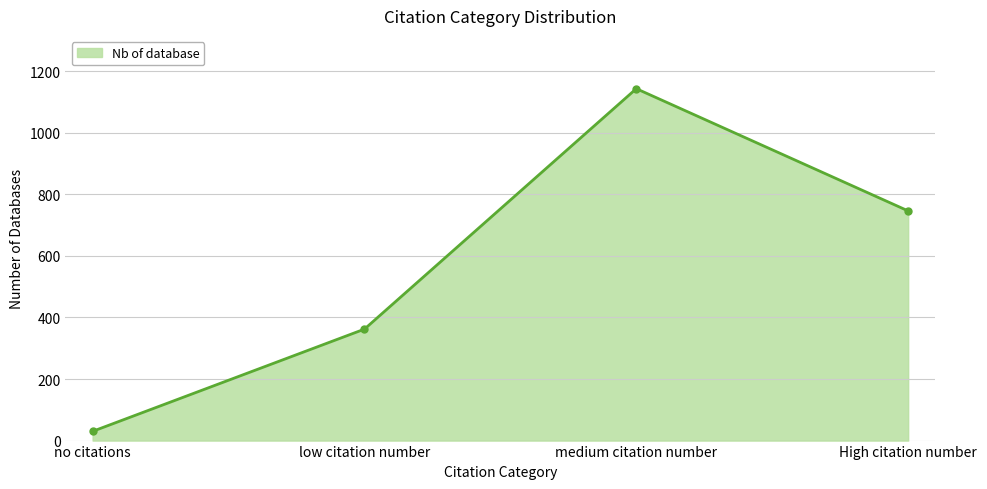

What position from the right is medium citation number?

2